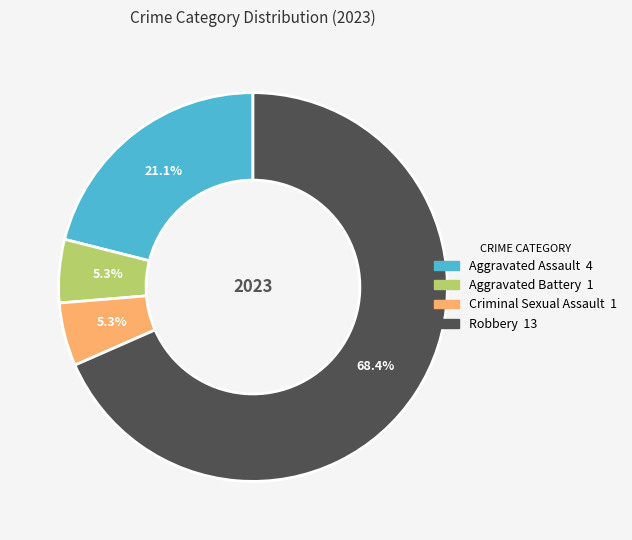

Which slice is the largest?

Robbery